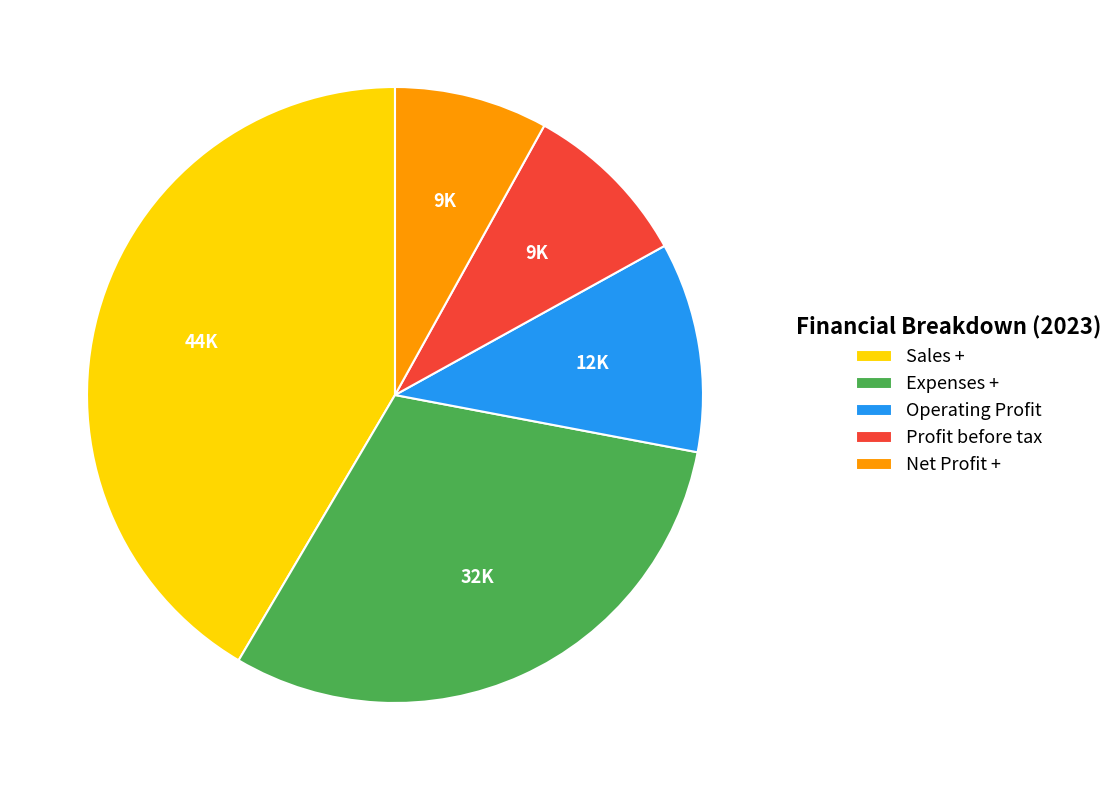

Which category has the smallest portion of the pie?

Net Profit +